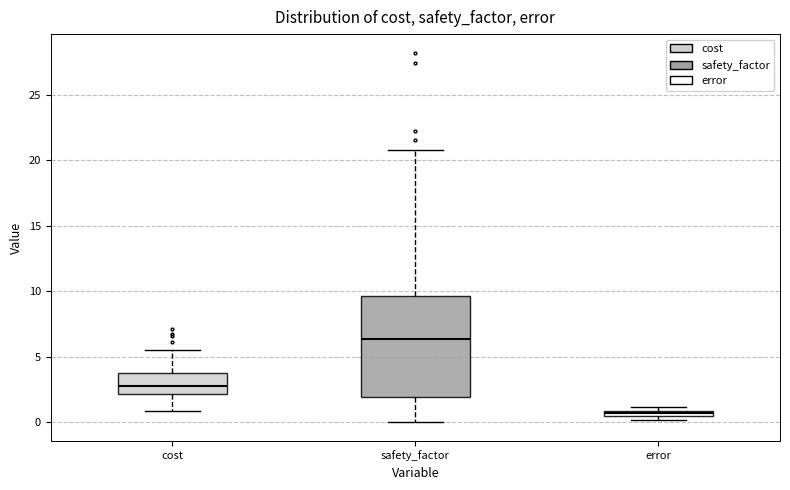

Where is the upper edge of the box for error on the y-axis? The values are not printed on the chart, so give them approximately, as read against the axis.

1.0